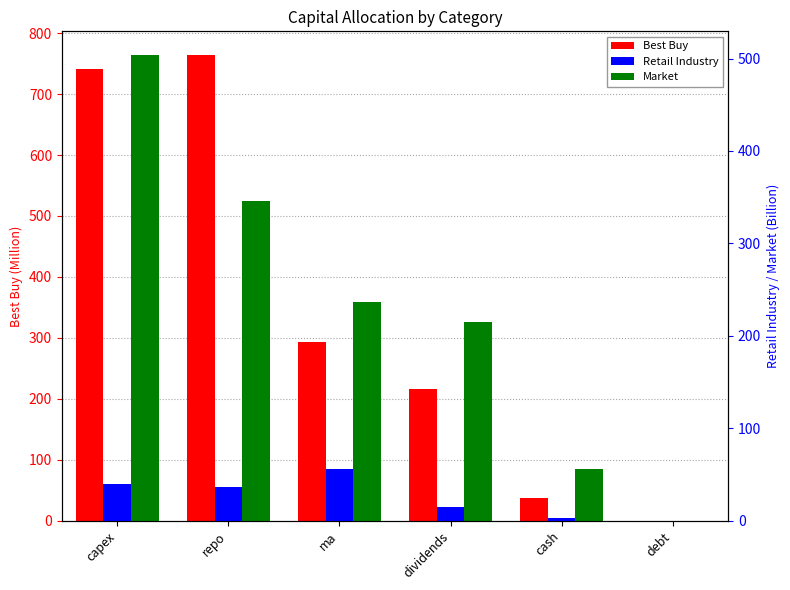

What is the total value across all series at ma?

586.4